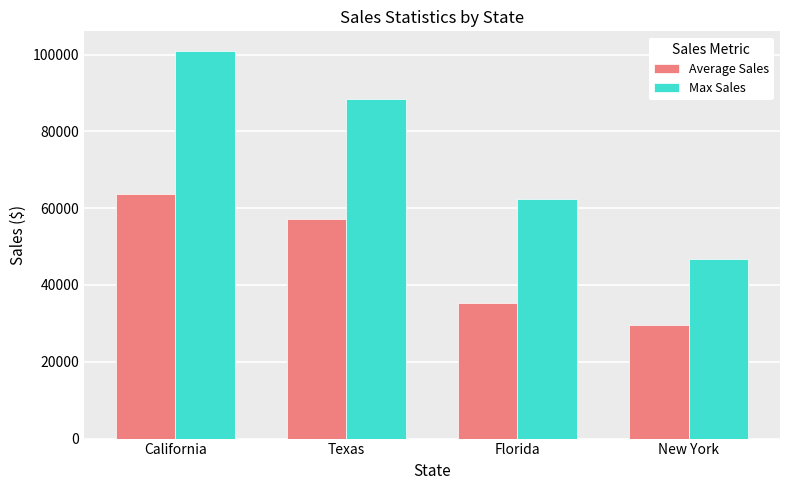

What is the label of the 1st bar from the right?

New York